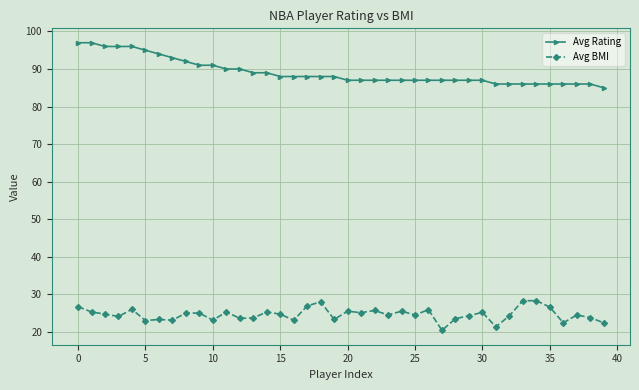

At how many categories does at least one series exceed 66?

40